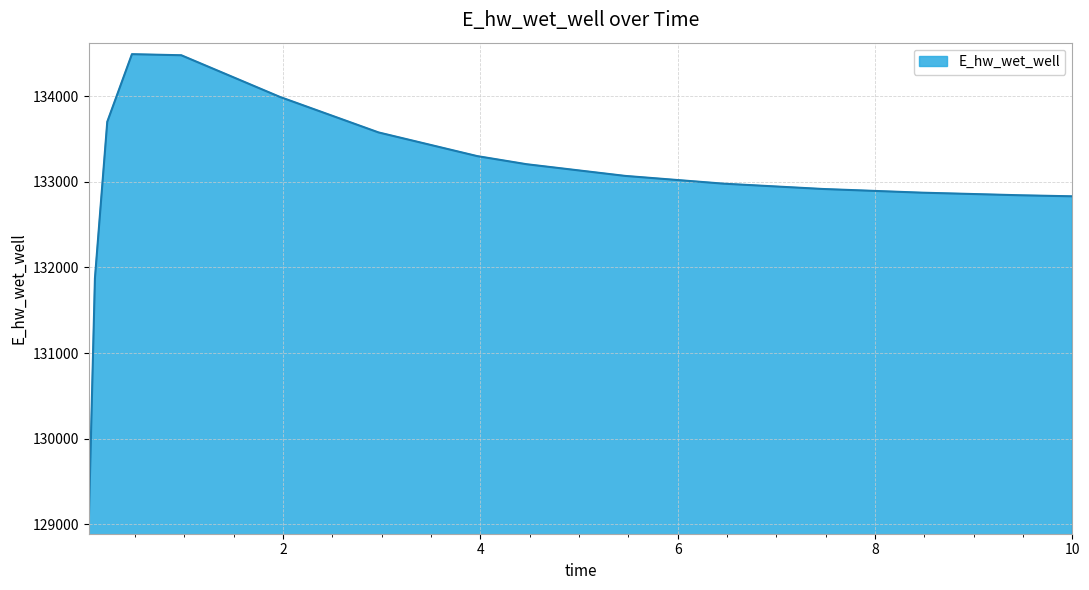

What is the greatest value displayed?

134491.1